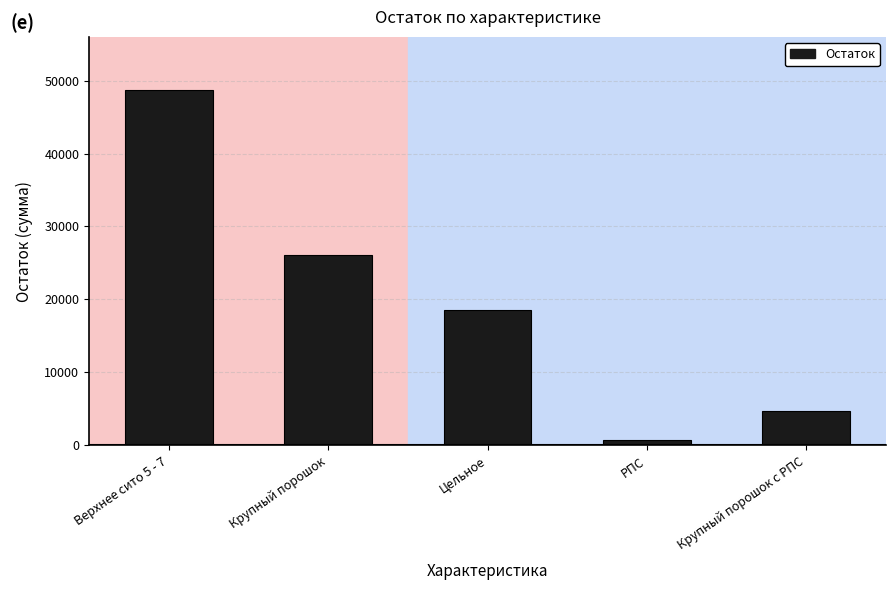

What position from the left is Крупный порошок?

2